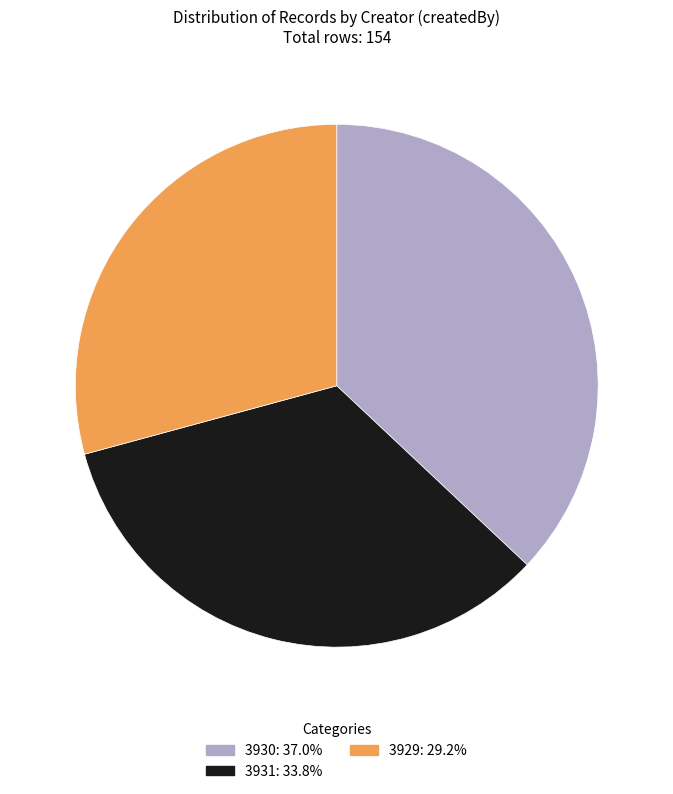

Between 3930 and 3931, which is larger?

3930